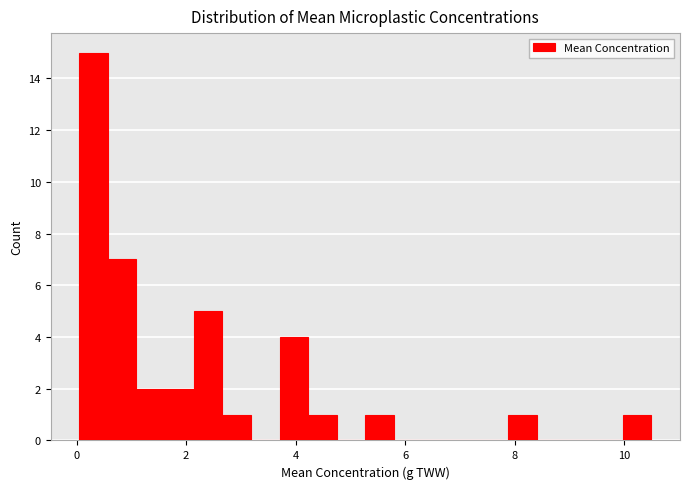

Around what value on the x-axis is the tallest bar? Give the approximate position of its centre, as read against the axis.

0.4